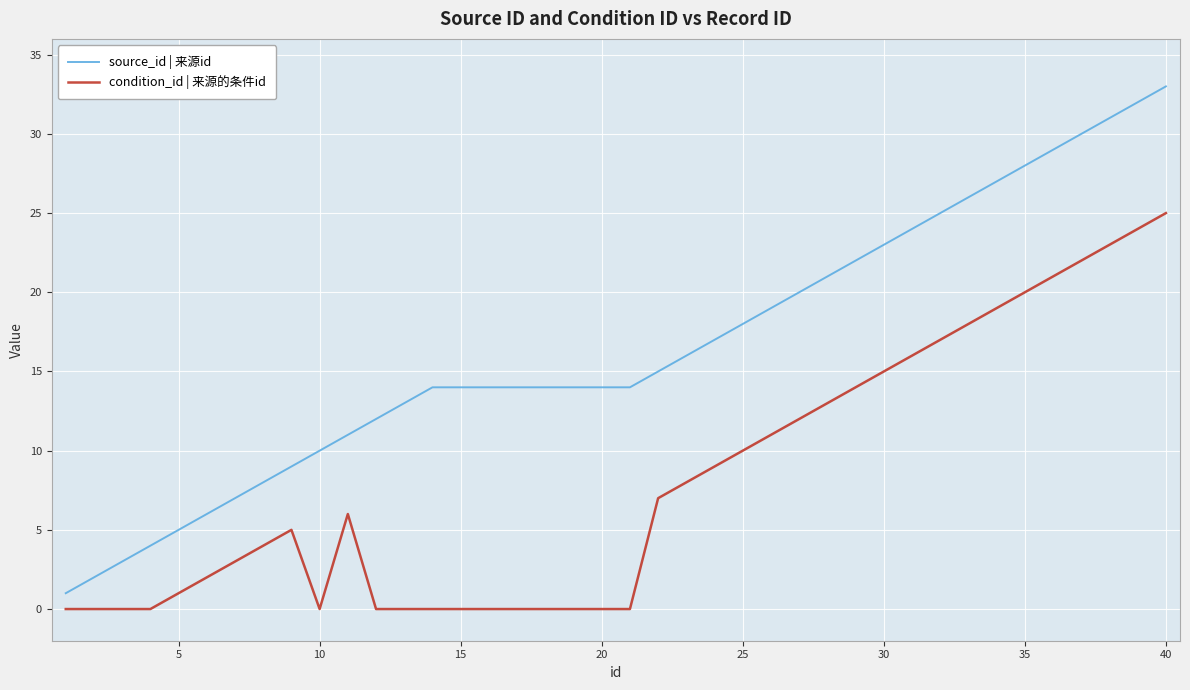

Which series has the largest total across all categories?

source_id | 来源id